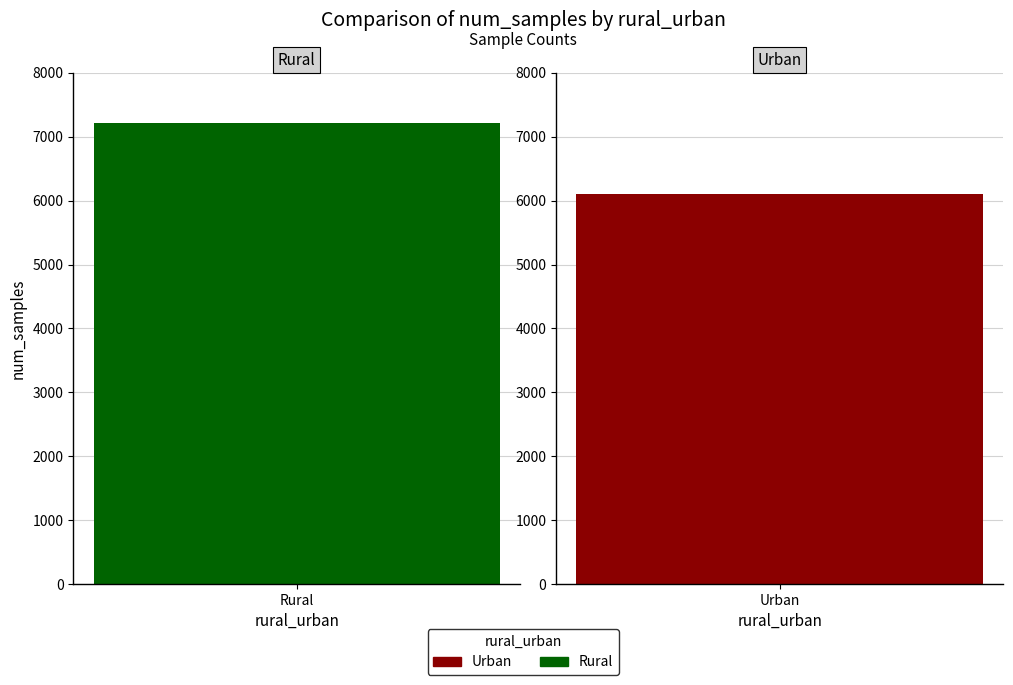

What is the sum of all values?

13322